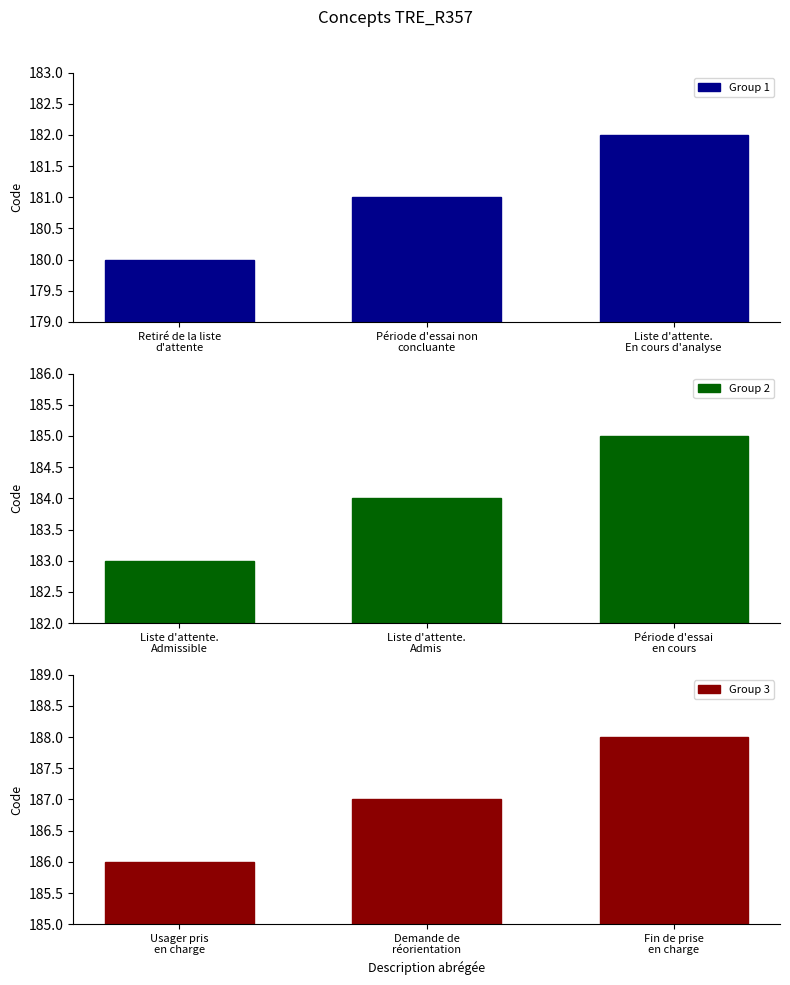

List the labels in order of Group 2 value, largest first.

Période d'essai
en cours, Liste d'attente.
Admis, Liste d'attente.
Admissible